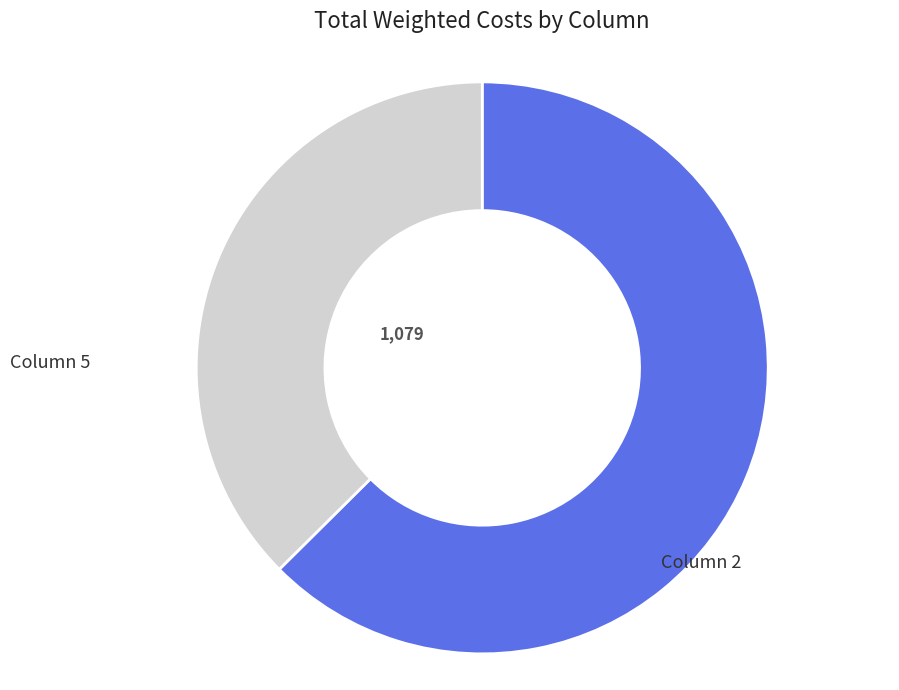

Is there any slice that represents more than half of the pie?

Yes